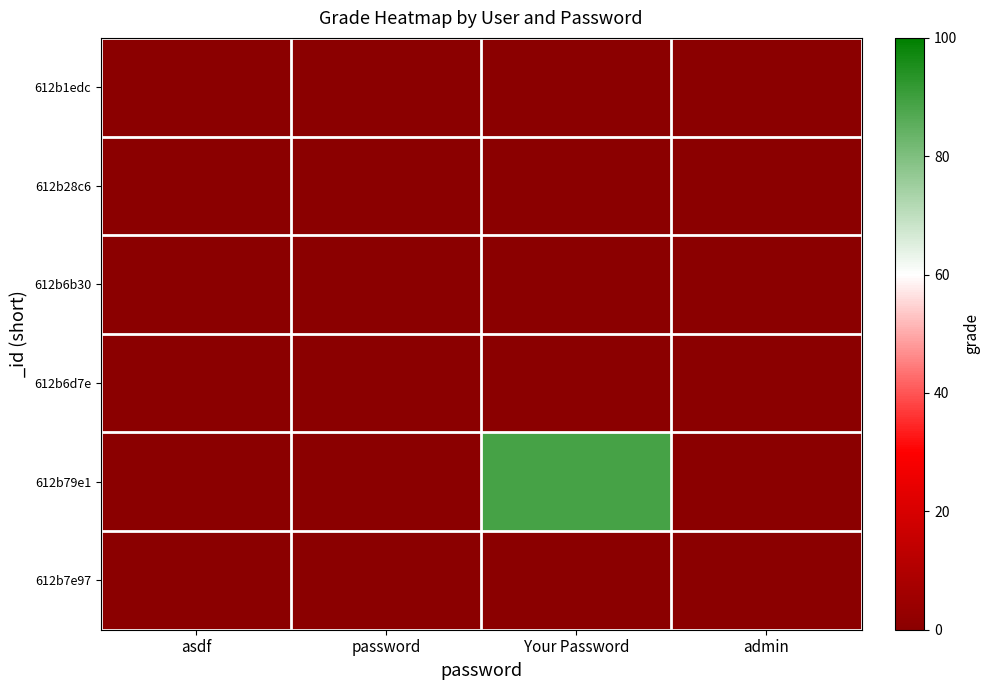

Rank the series by their maximum value, from highest to lowest.

612b79e1, 612b1edc, 612b28c6, 612b6b30, 612b6d7e, 612b7e97